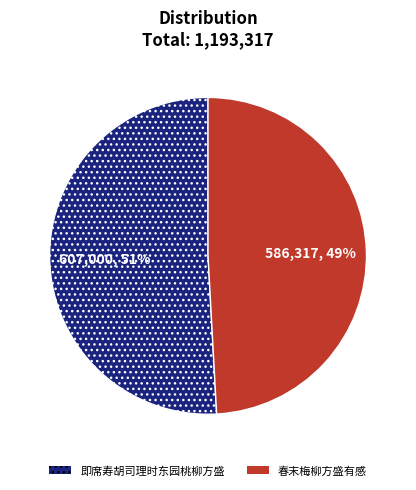

Is 春末梅柳方盛有感 the majority of the pie?

No